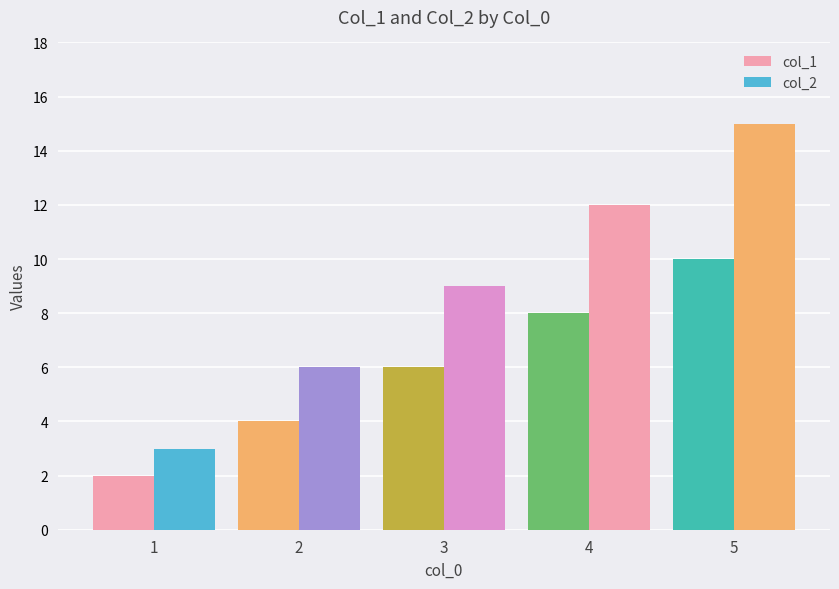

Which series has the widest spread of values?

col_2